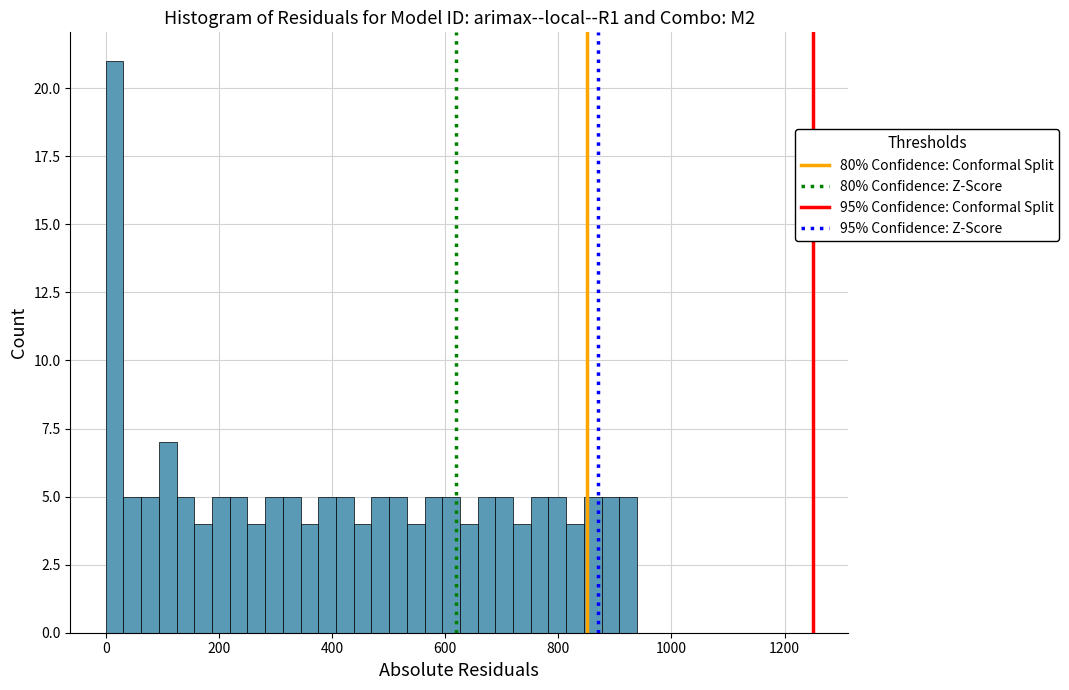

Read against the x-axis, roughly where is the centre of the tallest bar?

20